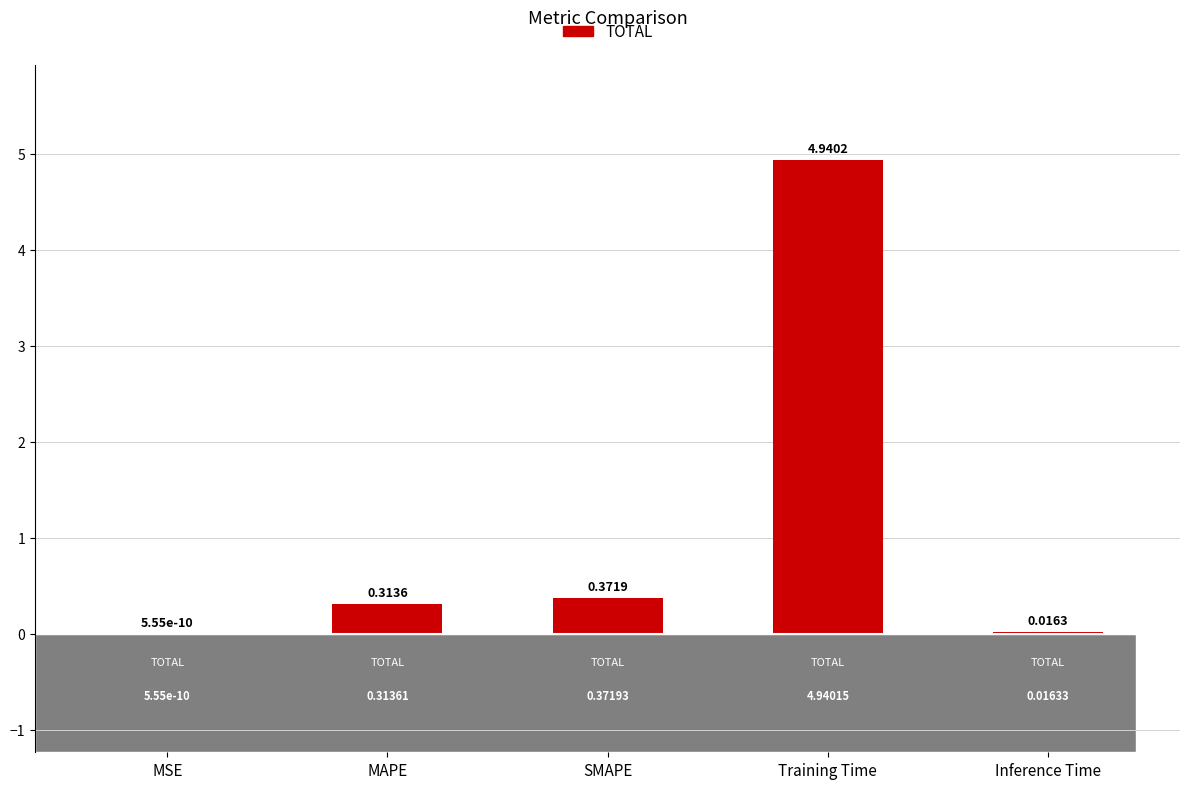

What is the change in value from MSE to SMAPE?

+0.4